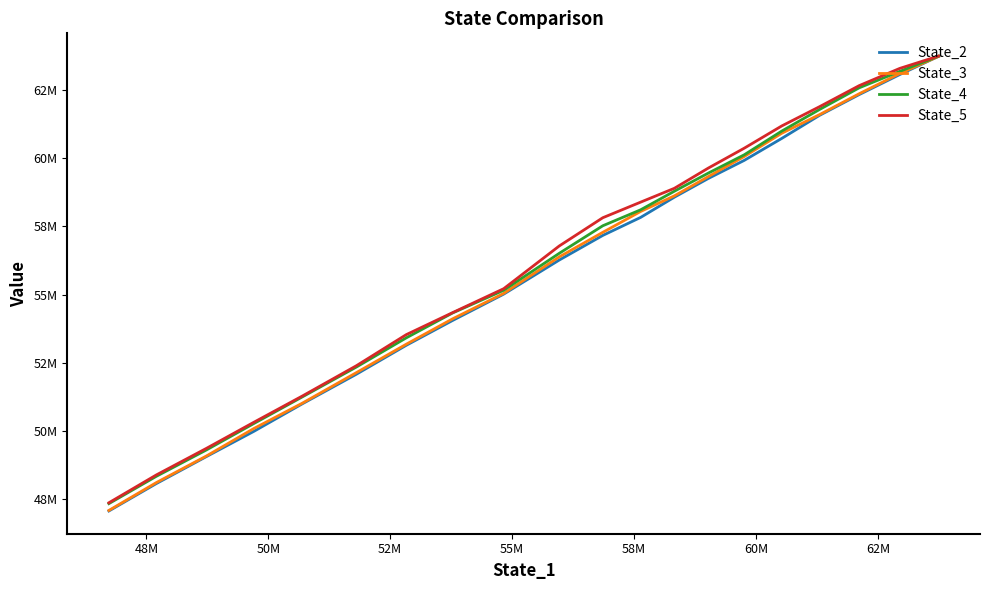

How many lines are shown in the chart?

4